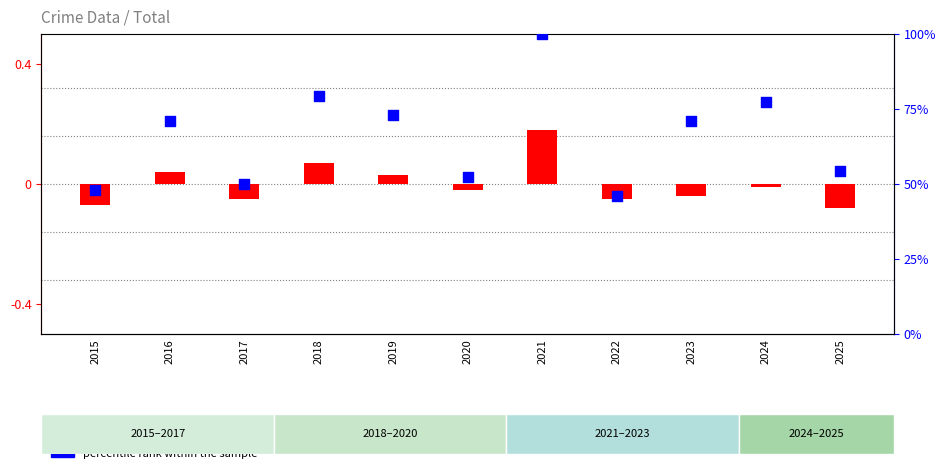

Which series has the largest total across all categories?

percentile rank within the sample